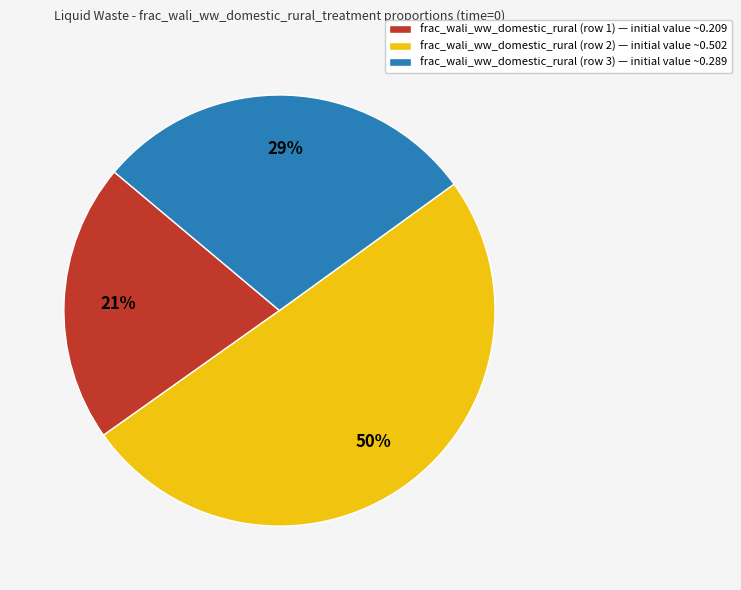

Which category accounts for the majority?

frac_wali_ww_domestic_rural (row 2) — initial value ~0.502